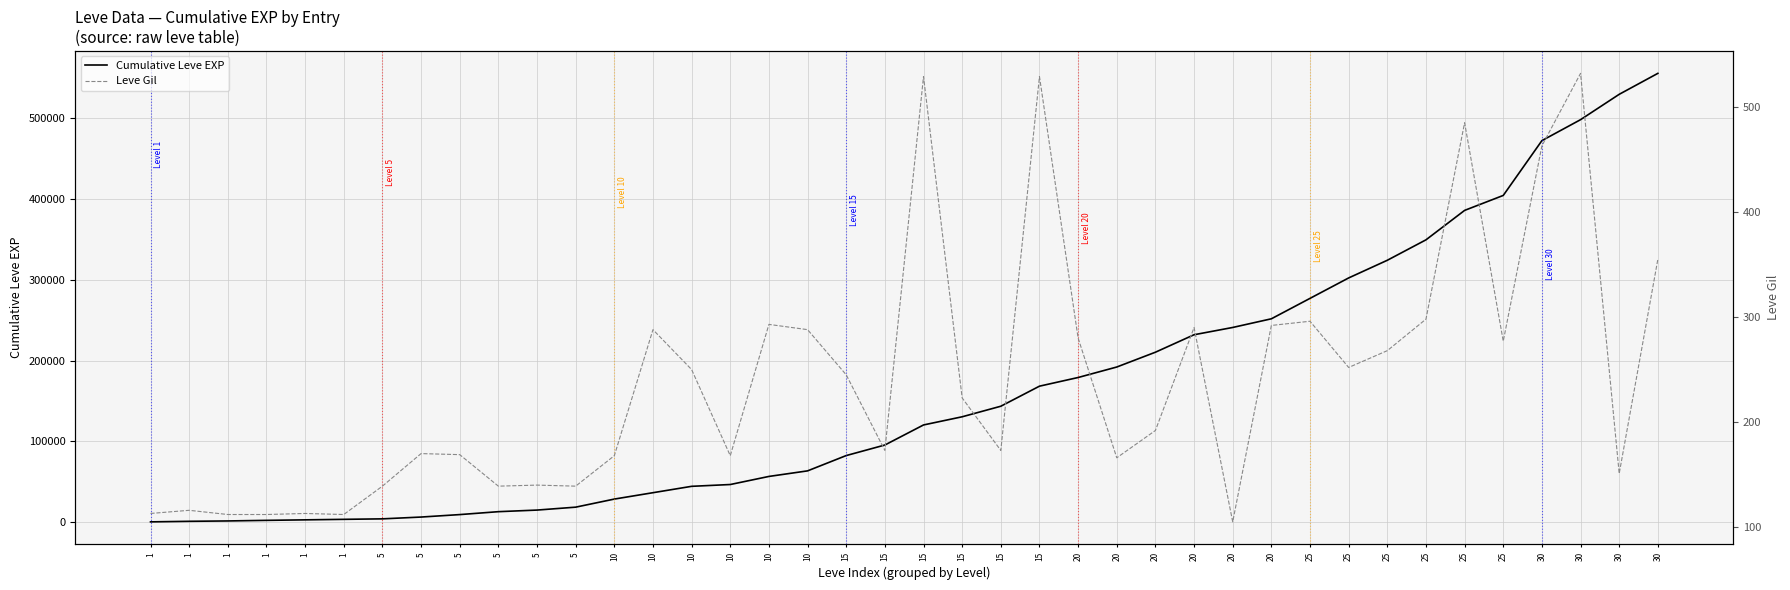

What is the value of the Cumulative Leve EXP point at the 19th from the left?

82560